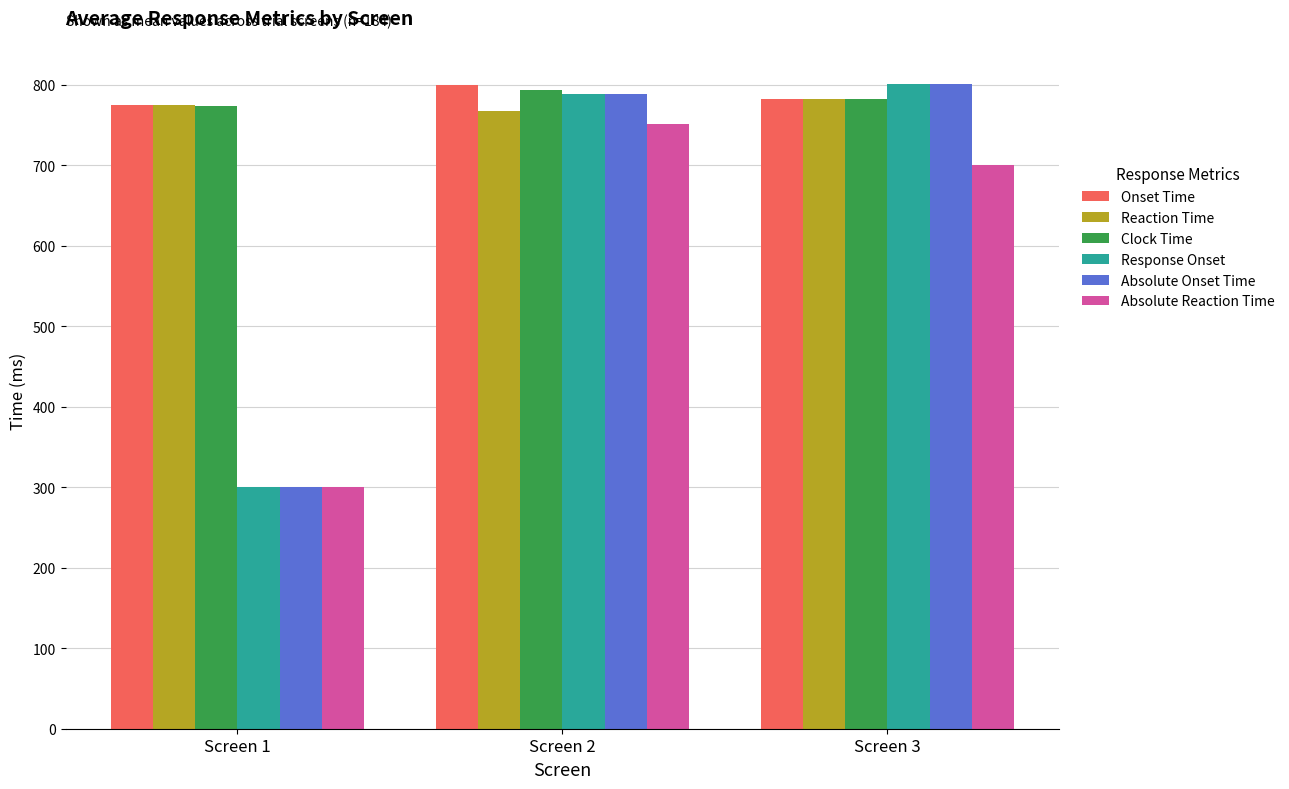

What is the value of the Absolute Reaction Time bar at the 2nd from the left?

751.0